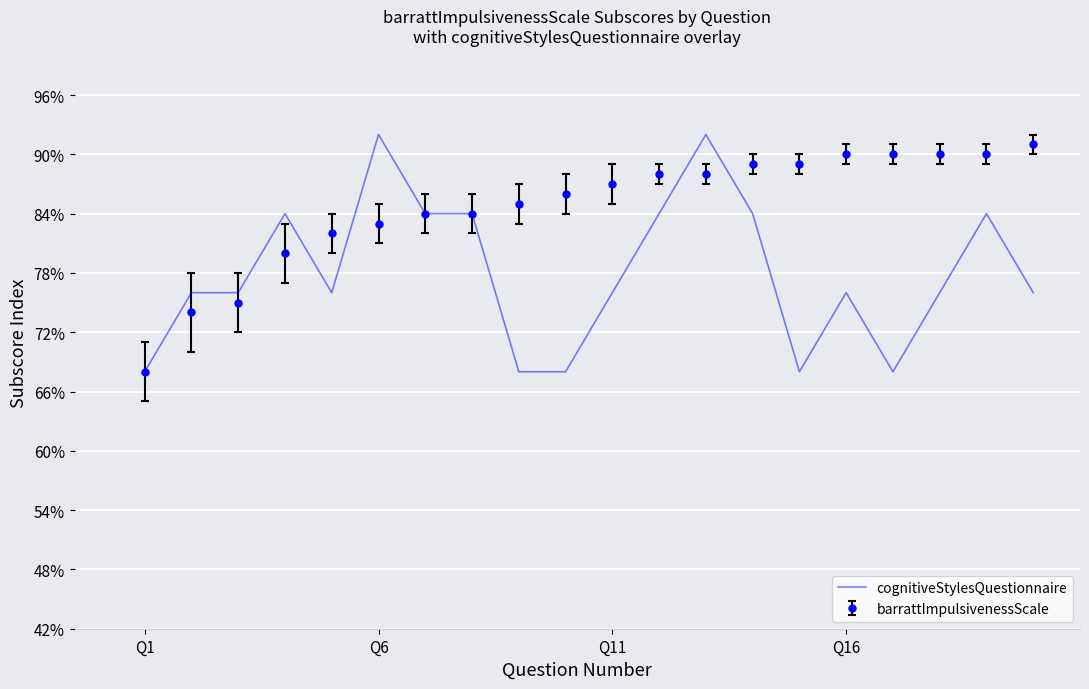

Which series has the largest total across all categories?

barrattImpulsivenessScale